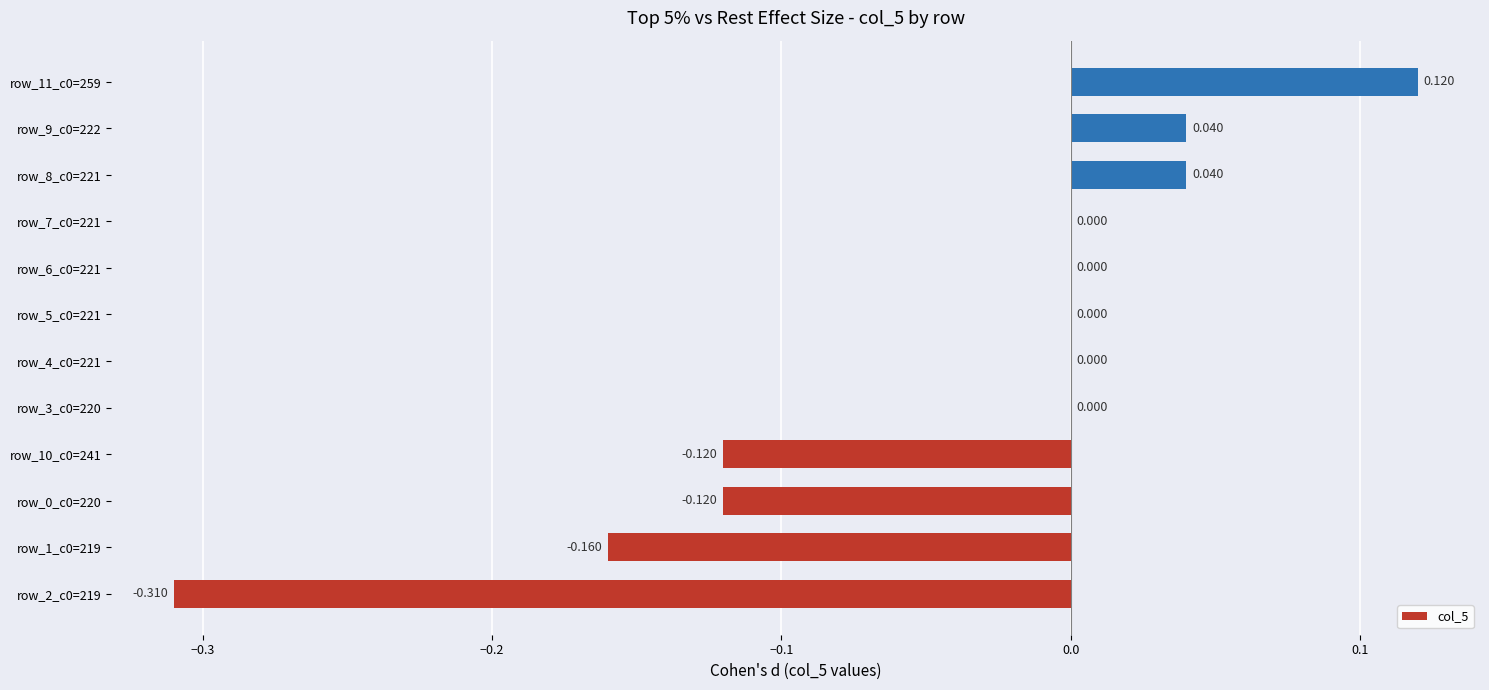

Are the bars horizontal?

Yes